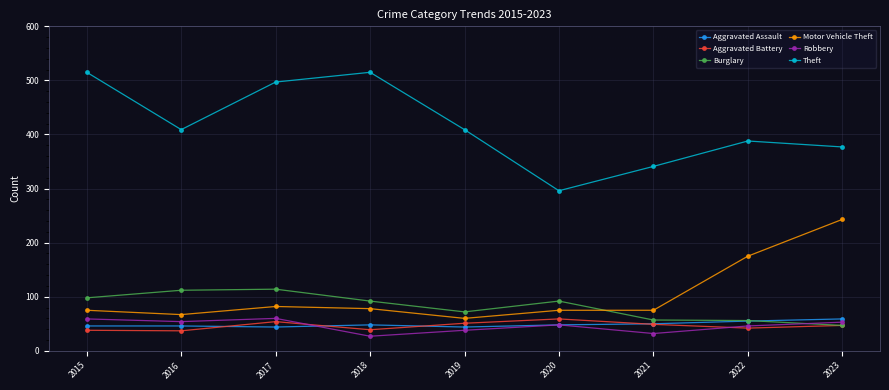

Which series has the largest range (max minus min)?

Theft